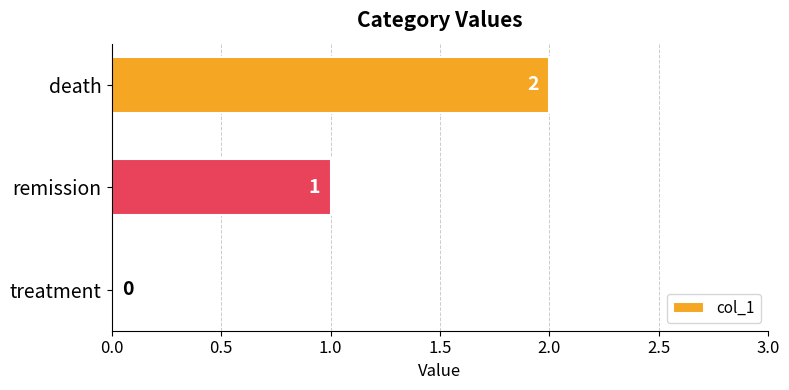

Is it true that the value at treatment is 1?

False